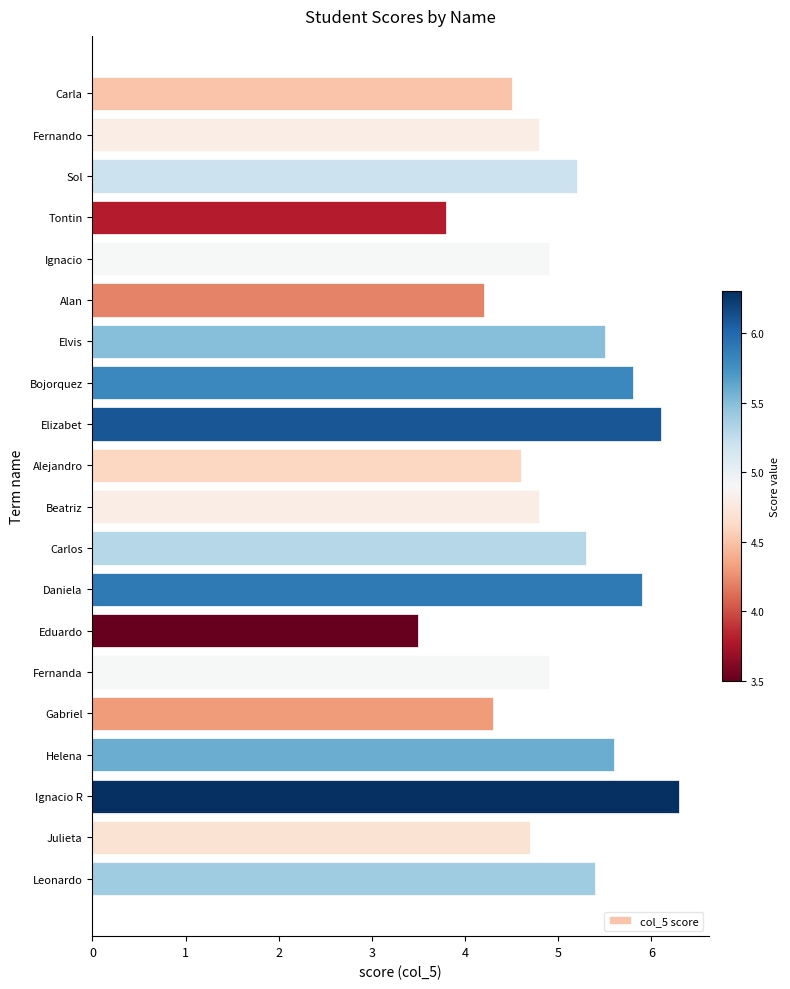

Approximately how many times larger is the value at Ignacio compared to Helena?

0.9